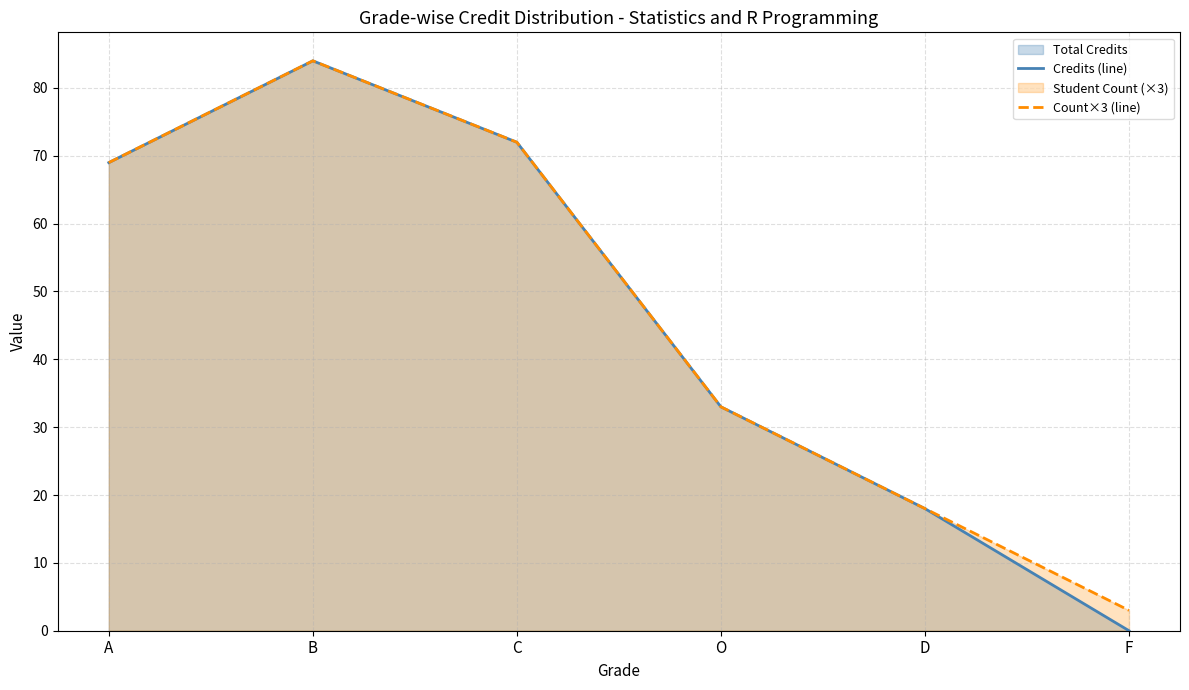

Reading left to right, transcribe all the data shown in this chart.

Credits (line): 69	84	72	33	18	0
Count×3 (line): 69	84	72	33	18	3